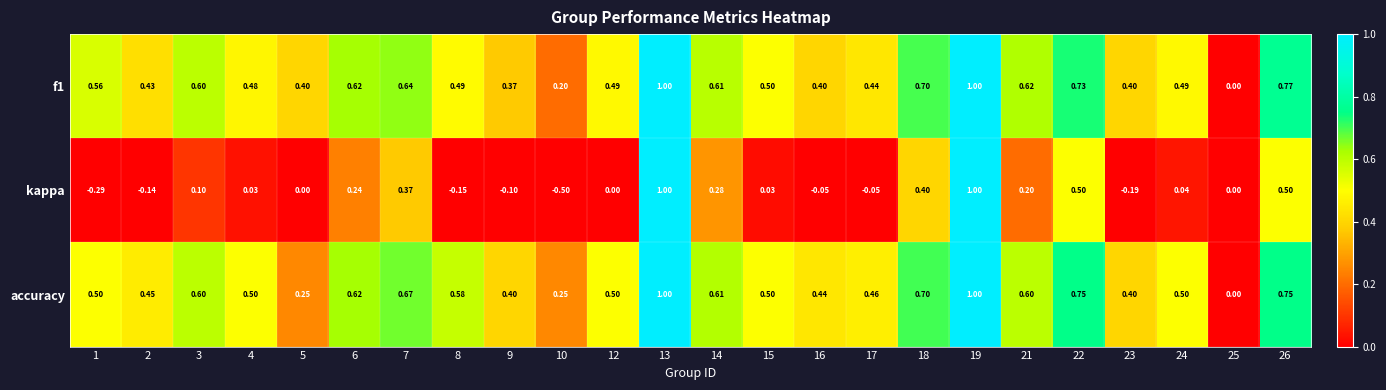

Which series has the largest total across all categories?

accuracy